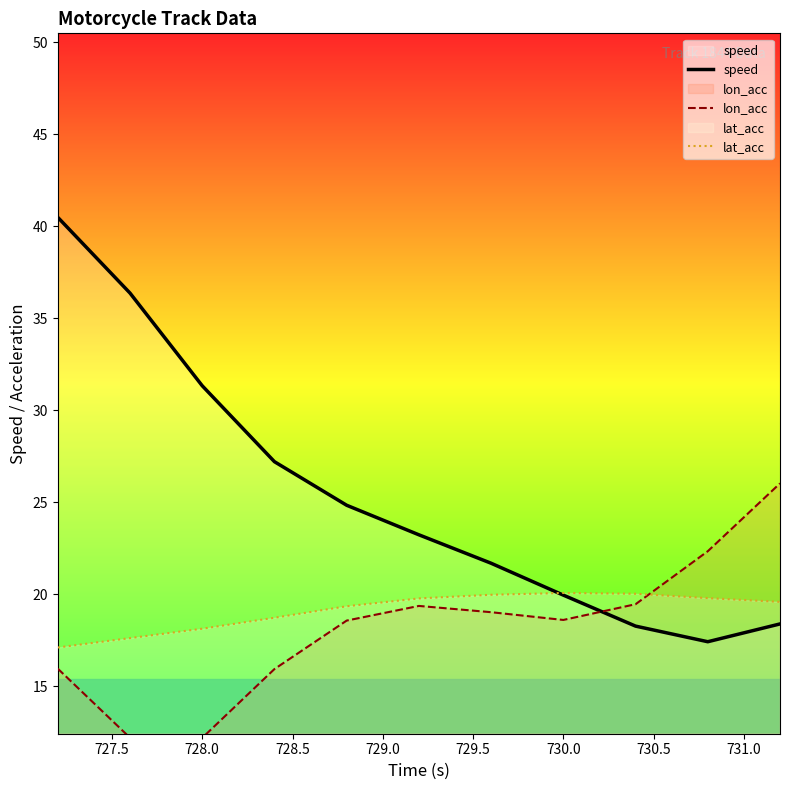

What is the difference between the highest and lowest values at 728.0?

19.1